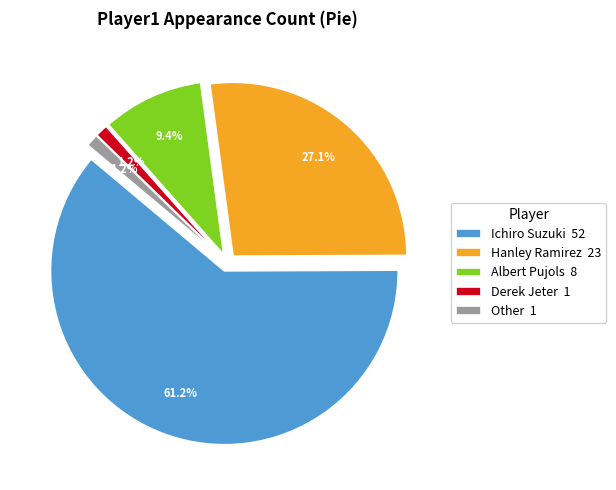

Combined, what portion of the pie is Hanley Ramirez and Other?

28.2%